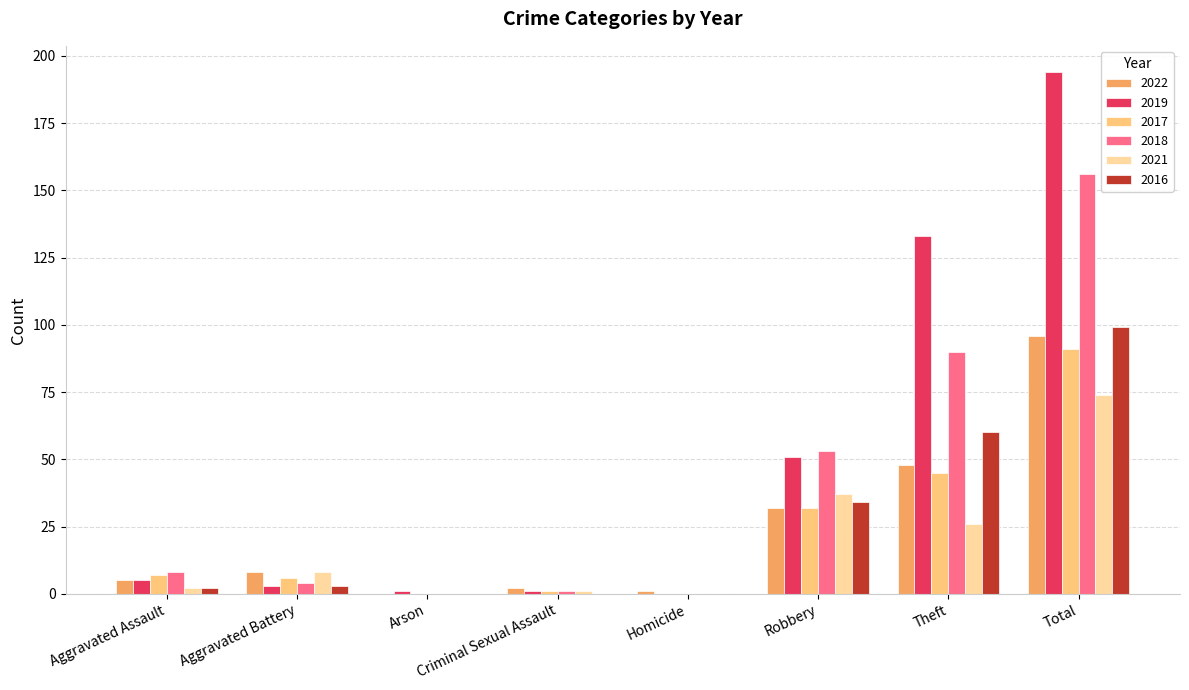

True or false: 2017 has a value of 91 at Total.

True